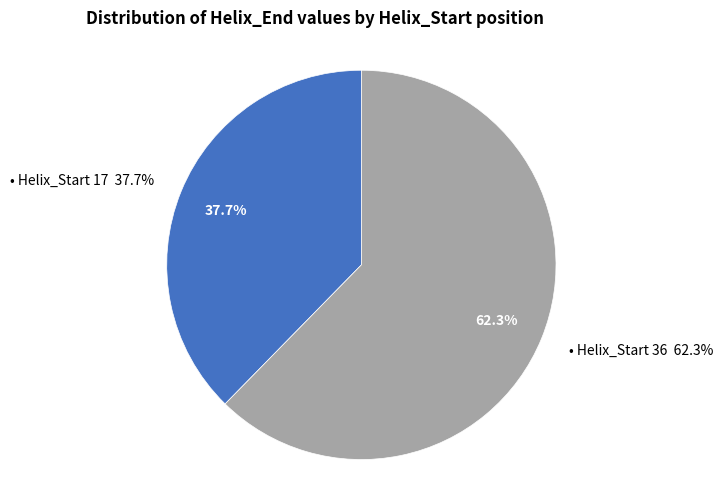

To the nearest percent, what is the average slice percentage?

50%